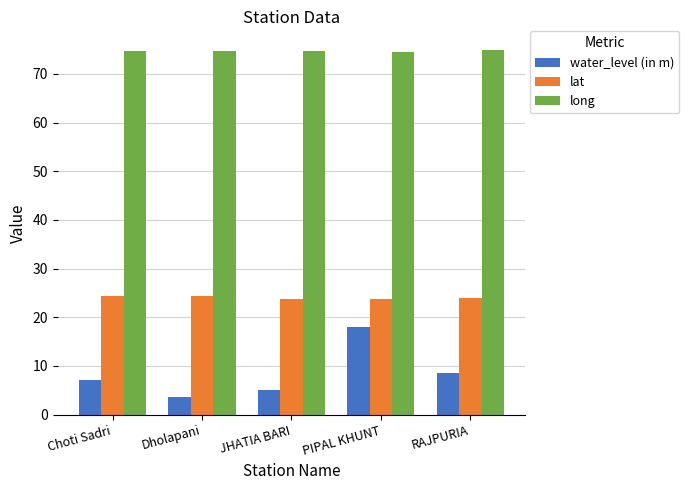

What is the lowest value of the long series?

74.6